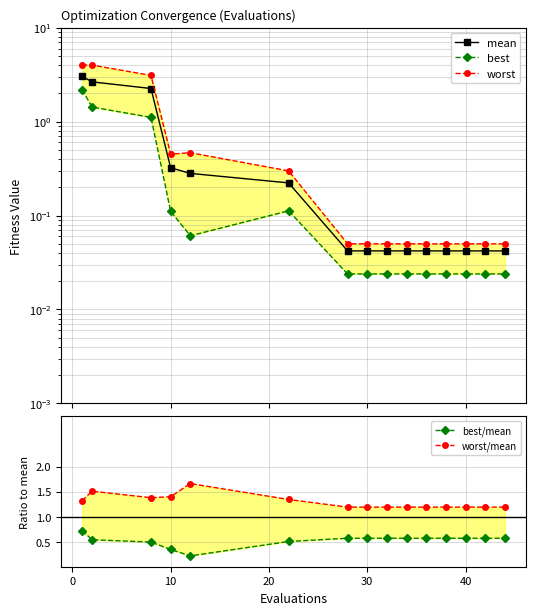

Does the chart display data point markers on the line(s)?

Yes